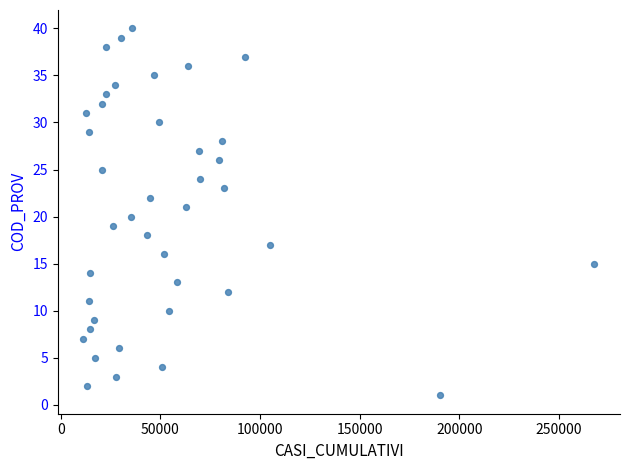

What is the range of Y values (max minus min)?

39